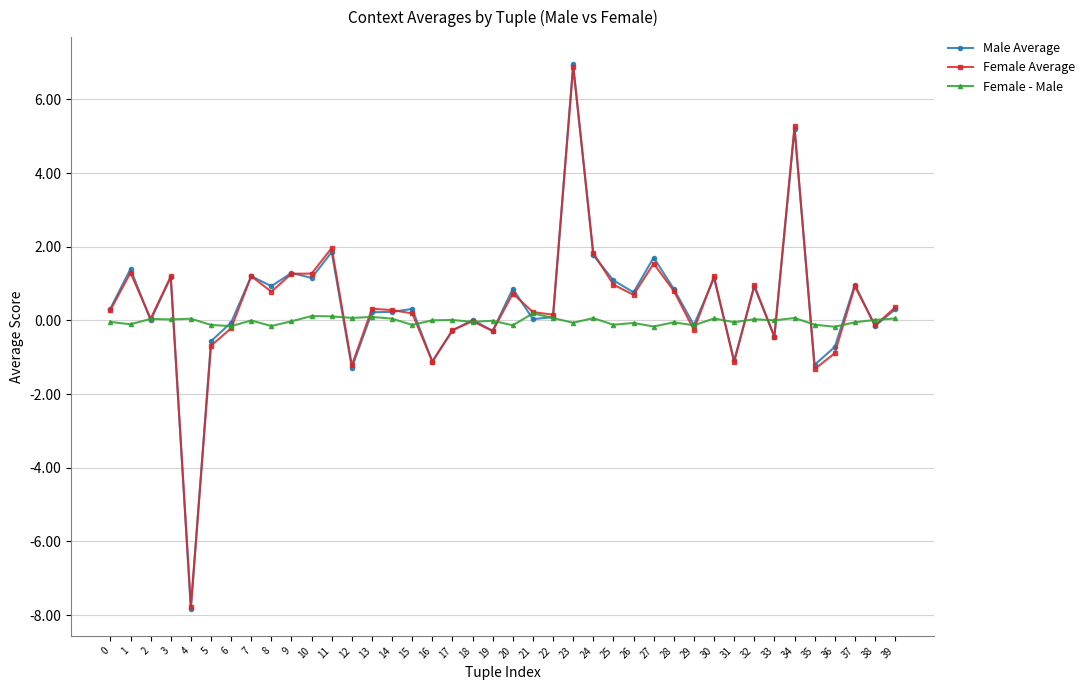

The Female - Male series shows 0.0 at 17. True or false?

True